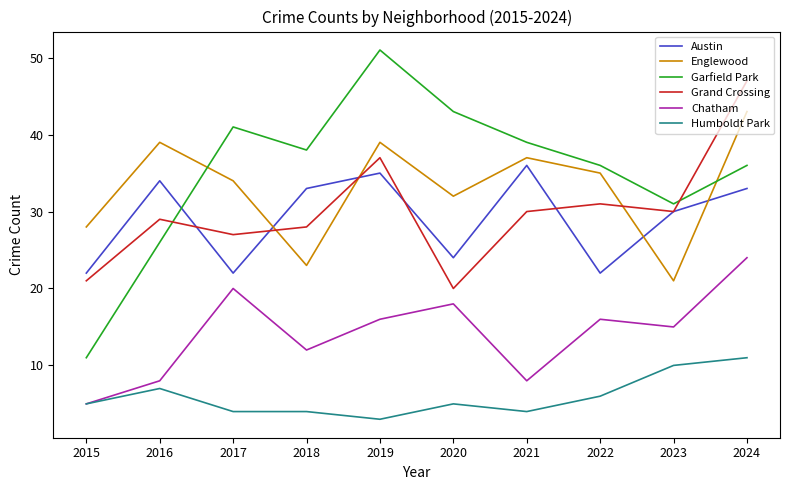

The Grand Crossing series shows 48 at 2018. True or false?

False